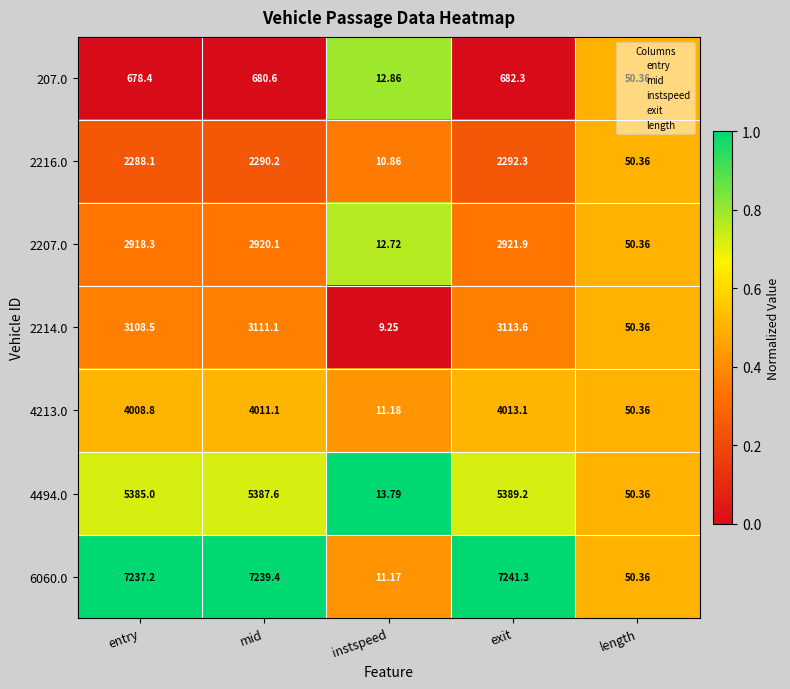

Which label corresponds to the smallest value in the chart?

instspeed